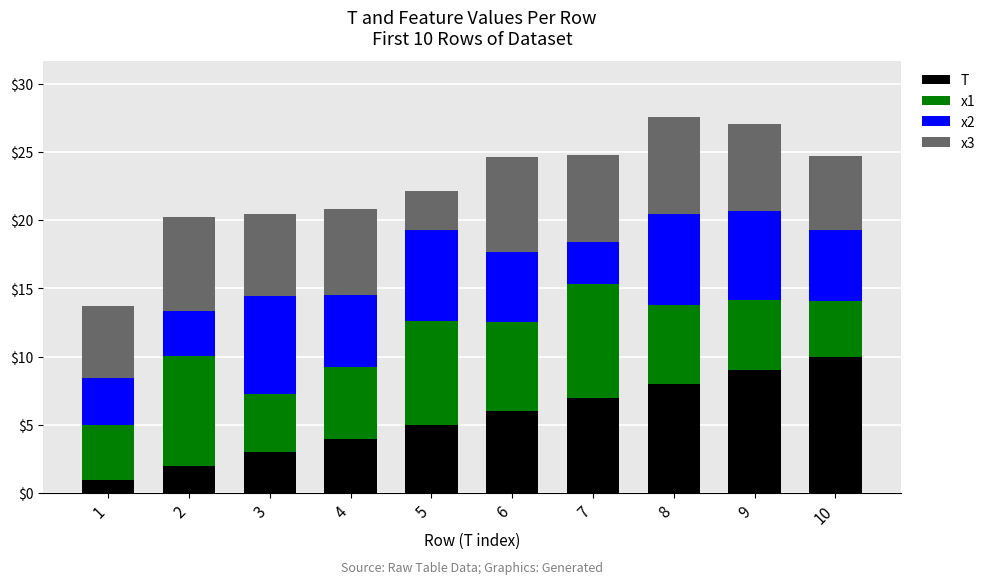

What is the total value across all series at 9?

27.1